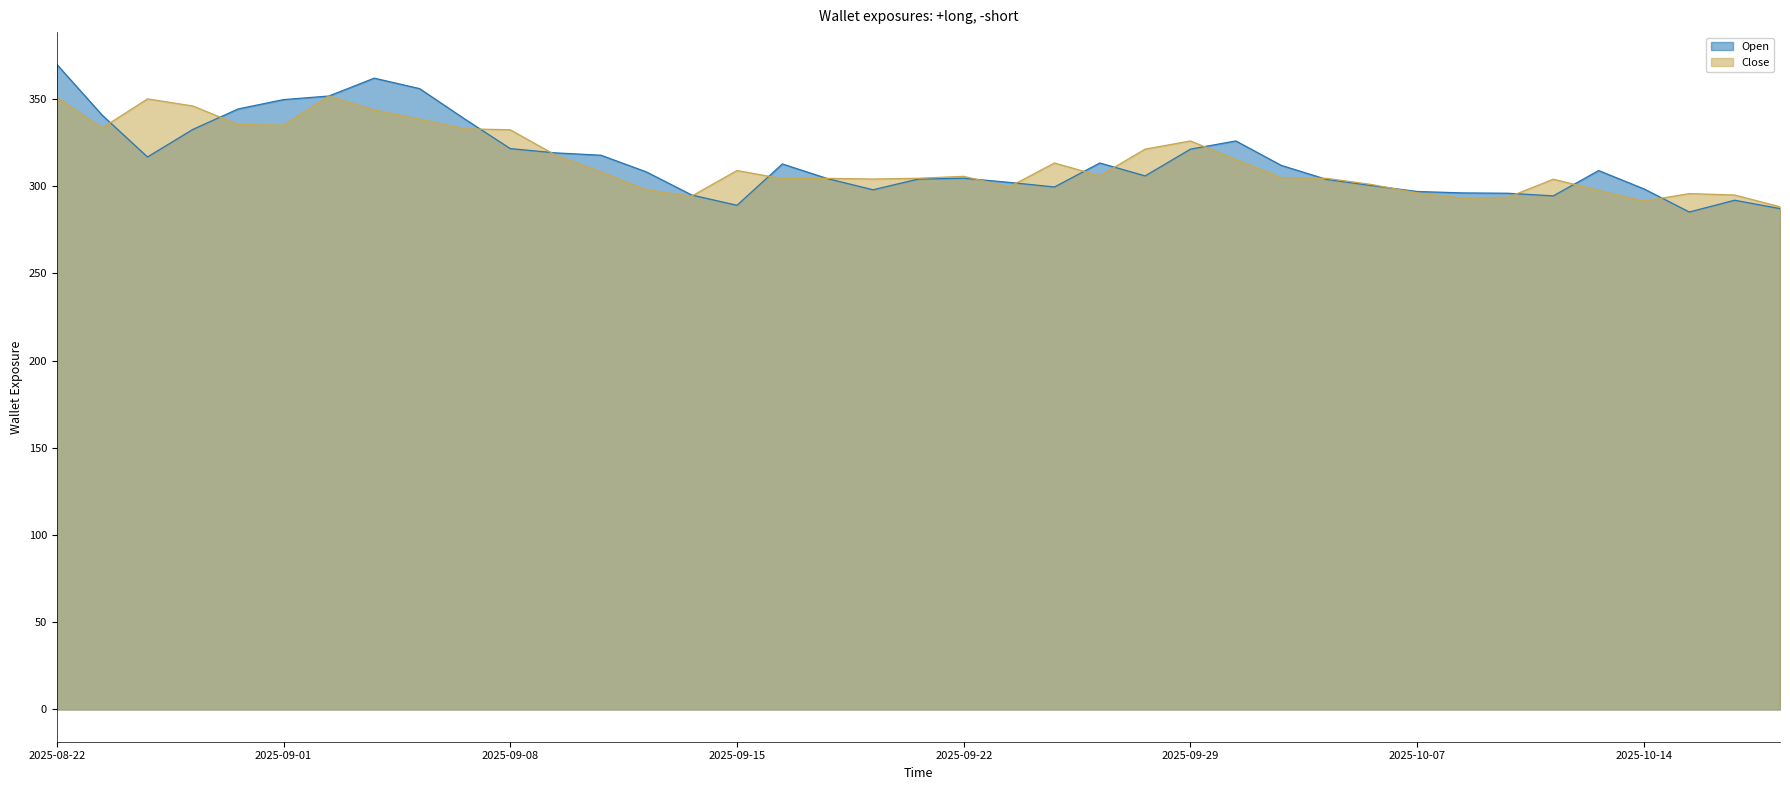

How many data points does each series have?

39